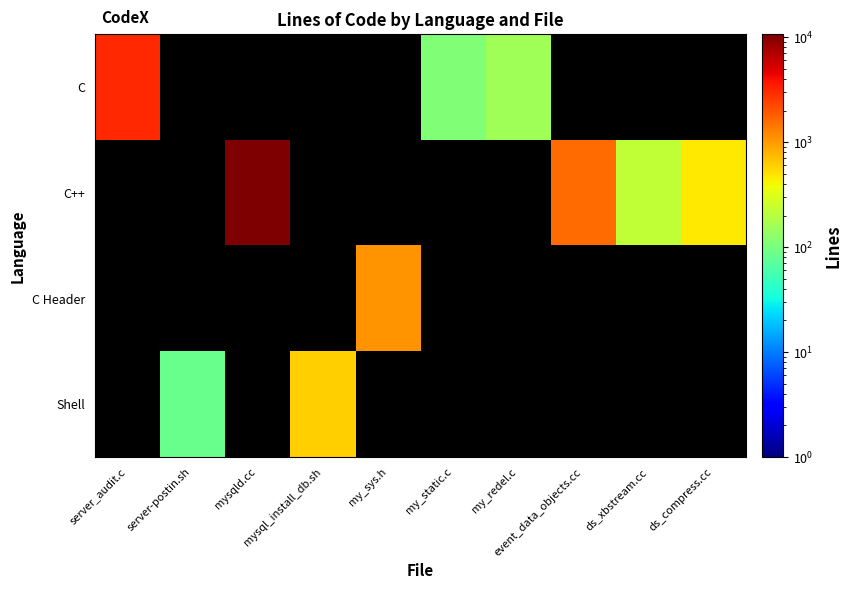

List the series in order of their peak value, lowest first.

Shell, C Header, C, C++